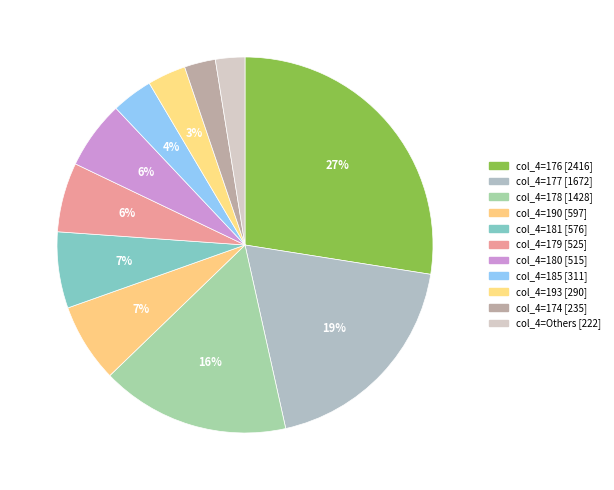

Which slice is the largest?

176